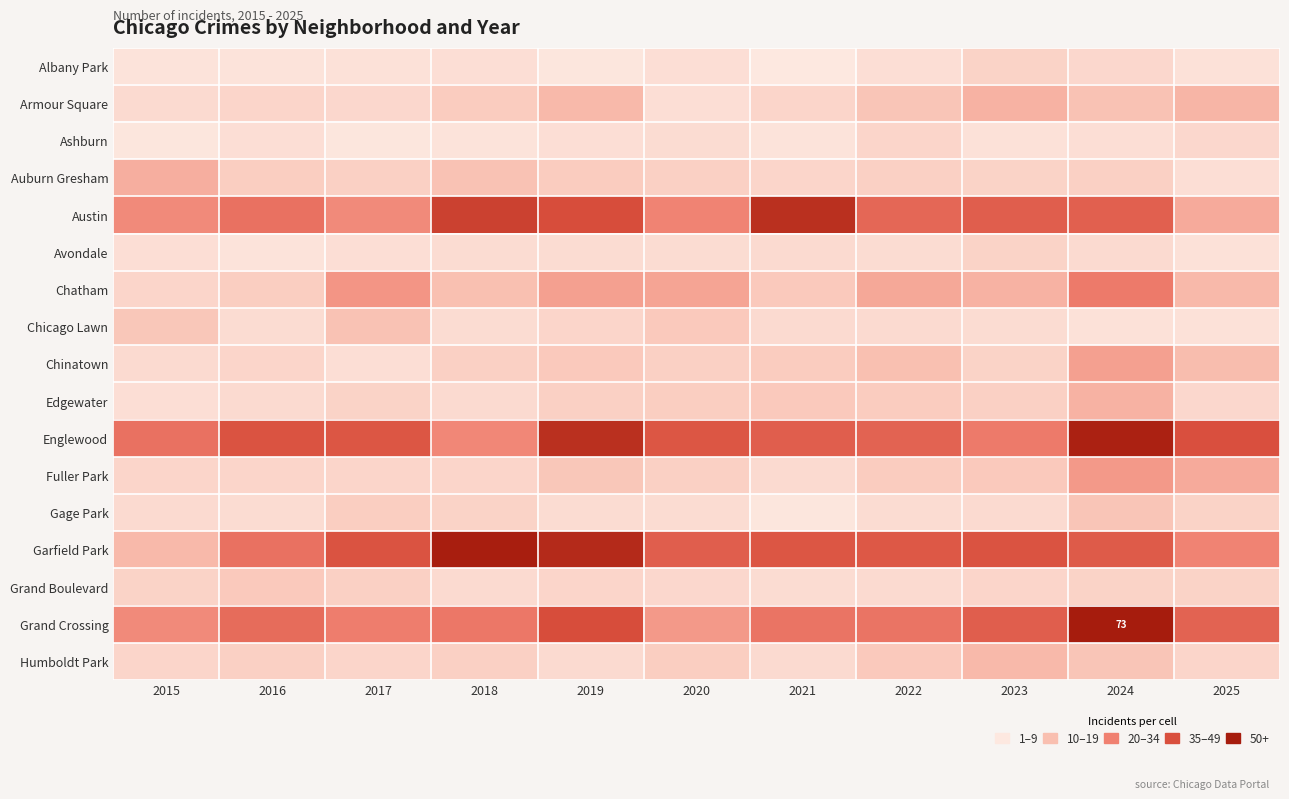

Which has a higher value, 2017 or 2021?

2017